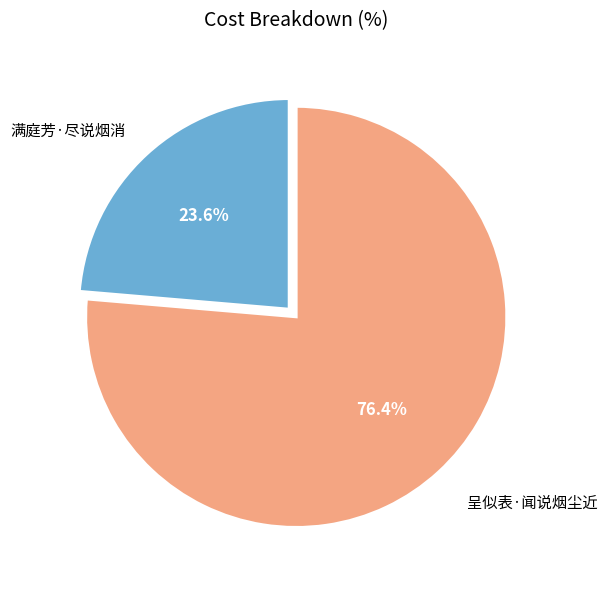

To the nearest percent, what is the difference between the 满庭芳·尽说烟消 and 呈似表·闻说烟尘近 slice percentages?

53%